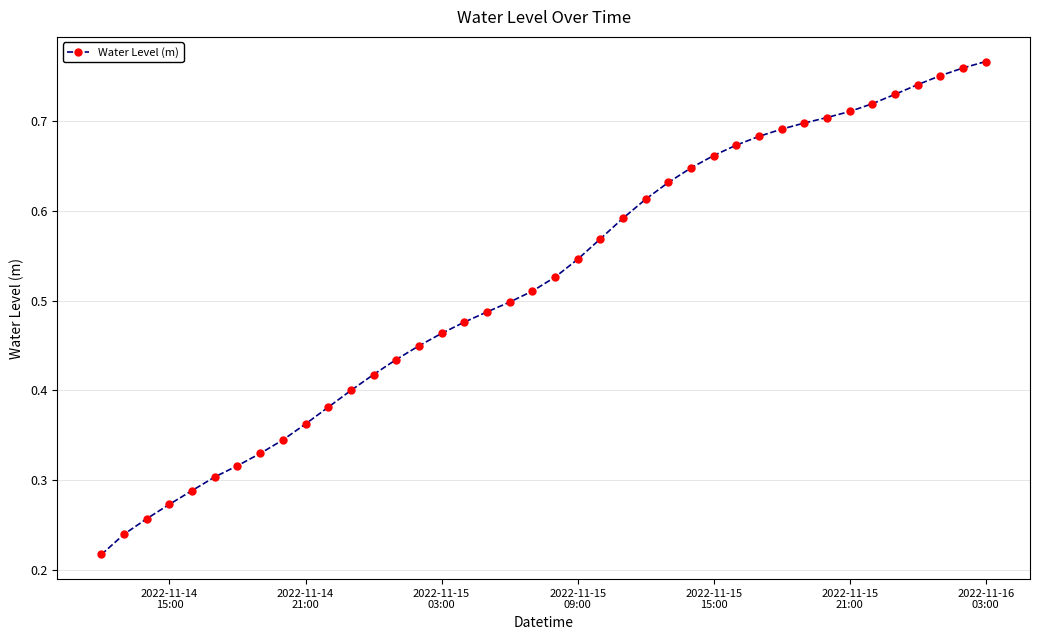

How many lines are shown in the chart?

1